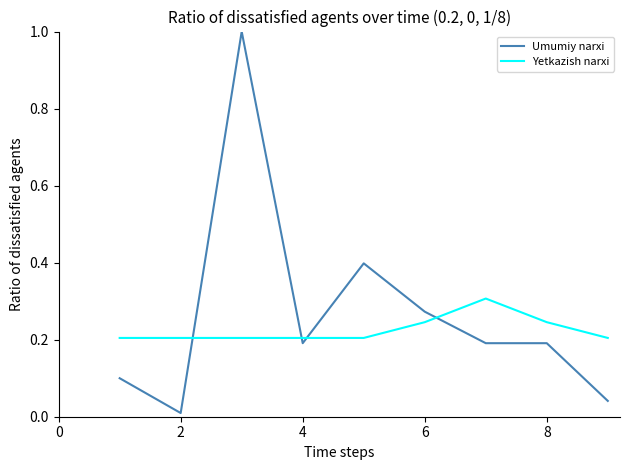

Which series has the widest spread of values?

Umumiy narxi